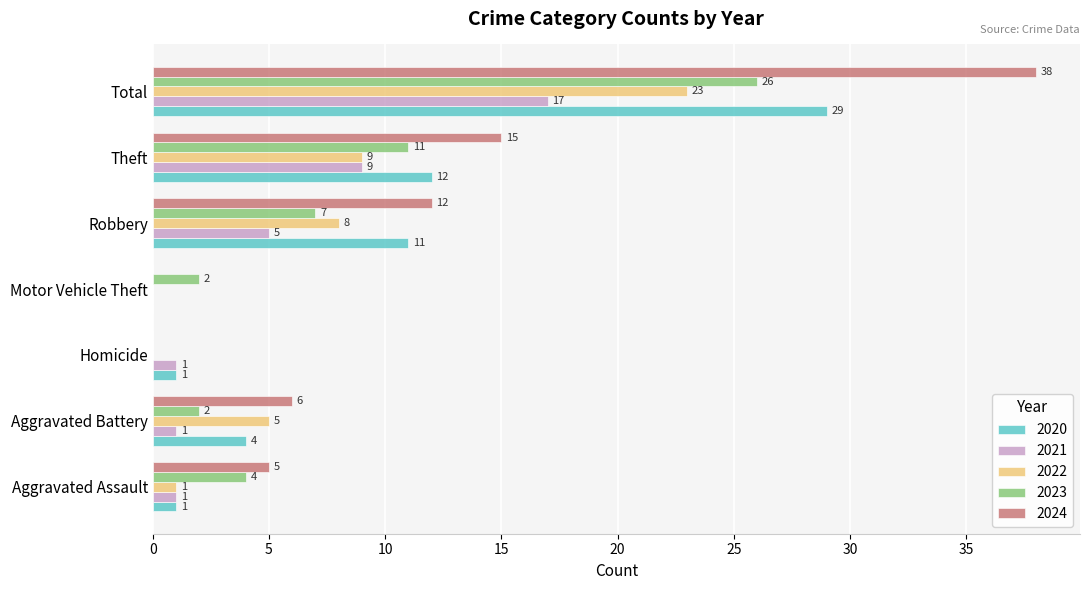

Which label corresponds to the largest value in the chart?

Total